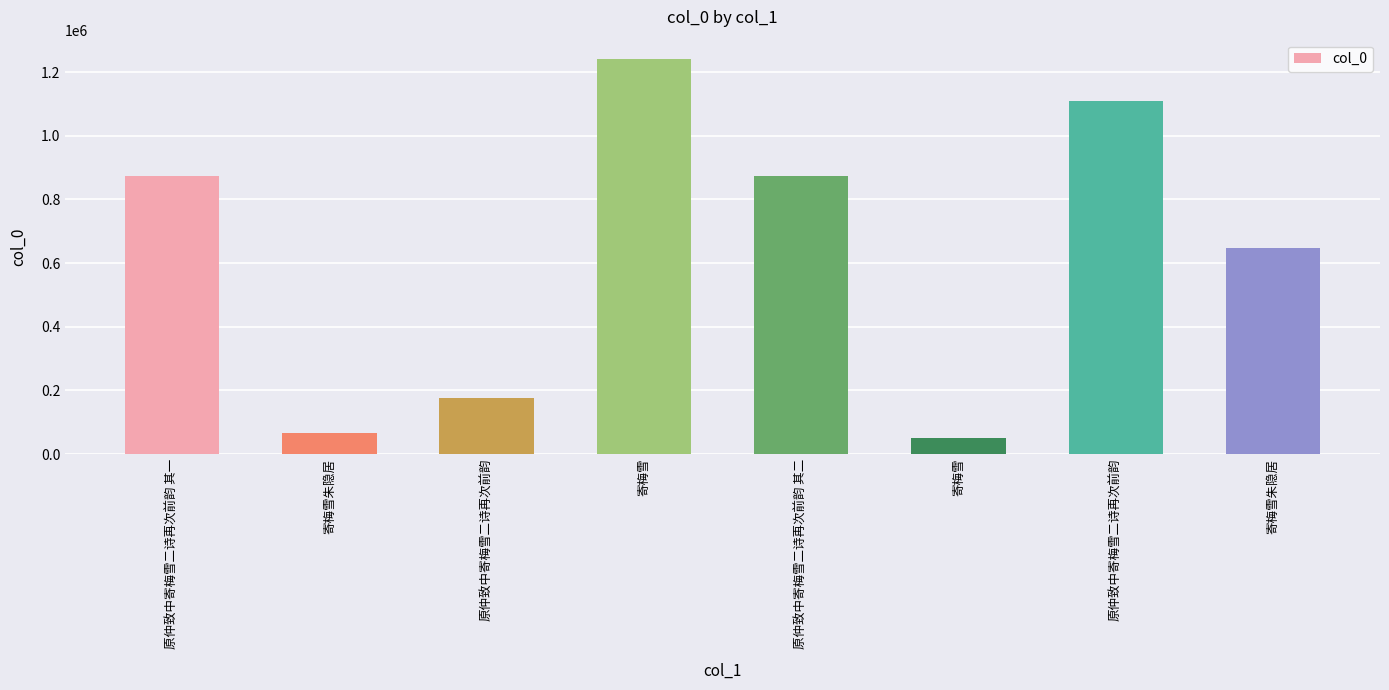

What is the difference between the maximum and second lowest values?

1172891